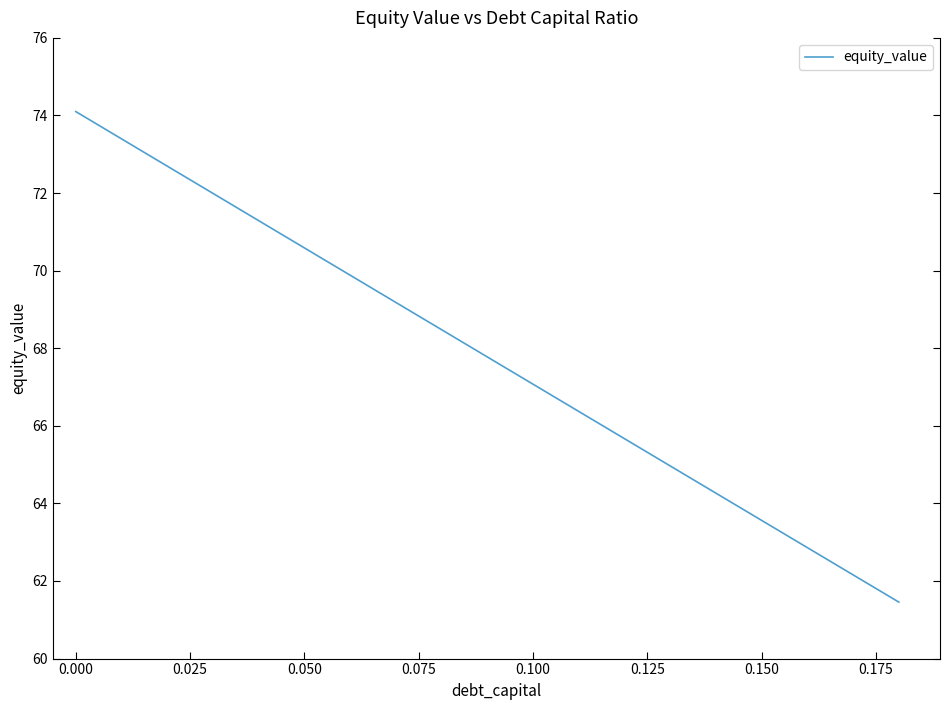

Reading left to right, what are all the values shown in this chart?

74.1	73.4	72.7	72.0	71.3	70.6	69.9	69.2	68.5	67.8	67.1	66.4	65.7	65.0	64.3	63.6	62.9	62.2	61.5